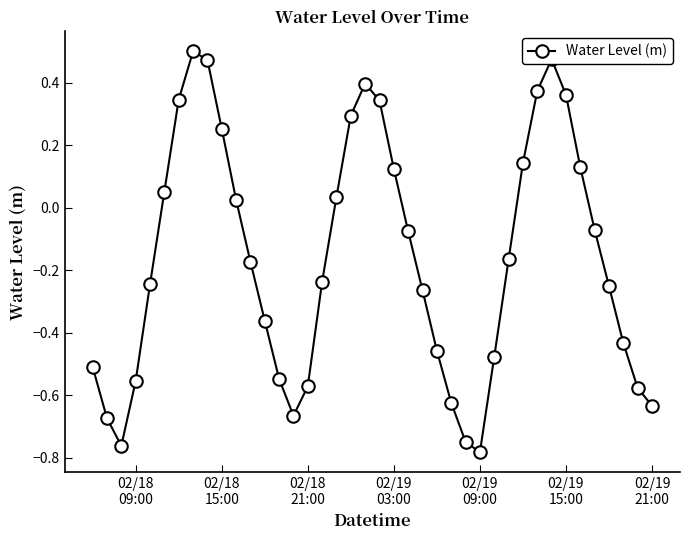

How many values are below 0?

24